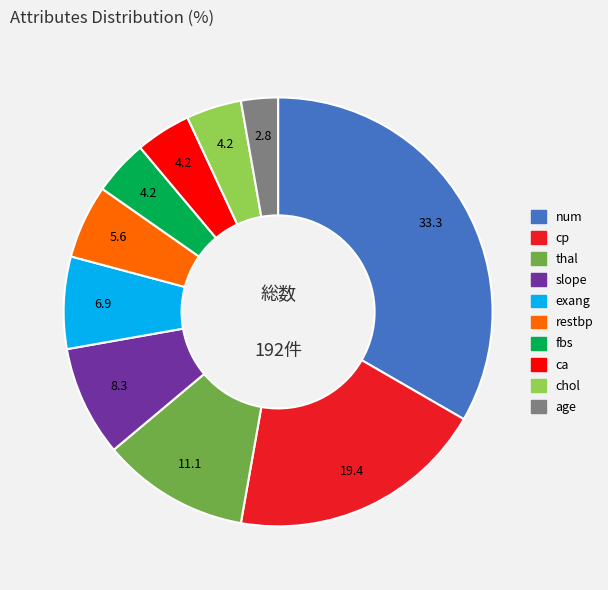

True or false: thal accounts for 1% of the total.

False